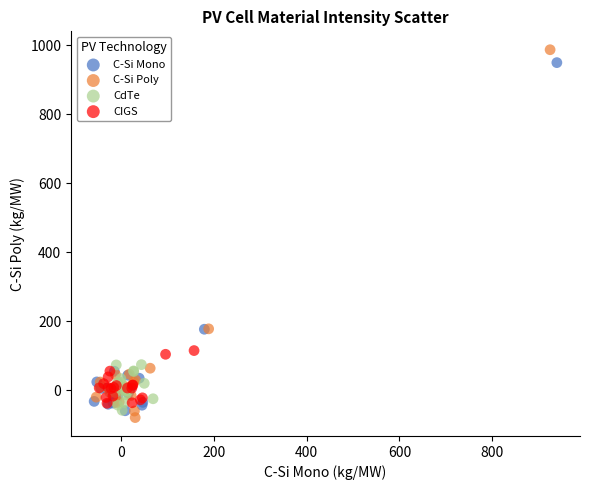

Which series has the largest Y range (max minus min)?

C-Si Poly